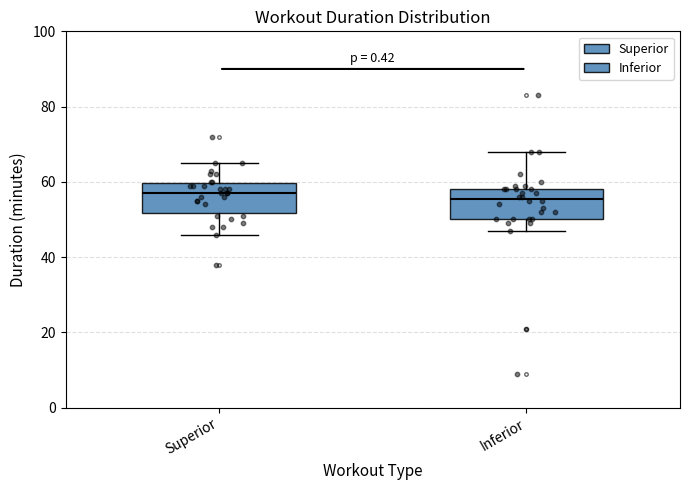

Reading left to right, transcribe this box plot: for each box, give where its median line is, the range the box spans, and where its two whiskers end, as read against the y-axis. The values are not printed on the chart, so give them approximately, as read against the axis.

Superior: median 58, box 52 to 60, whiskers 46 to 66
Inferior: median 56, box 50 to 58, whiskers 48 to 68